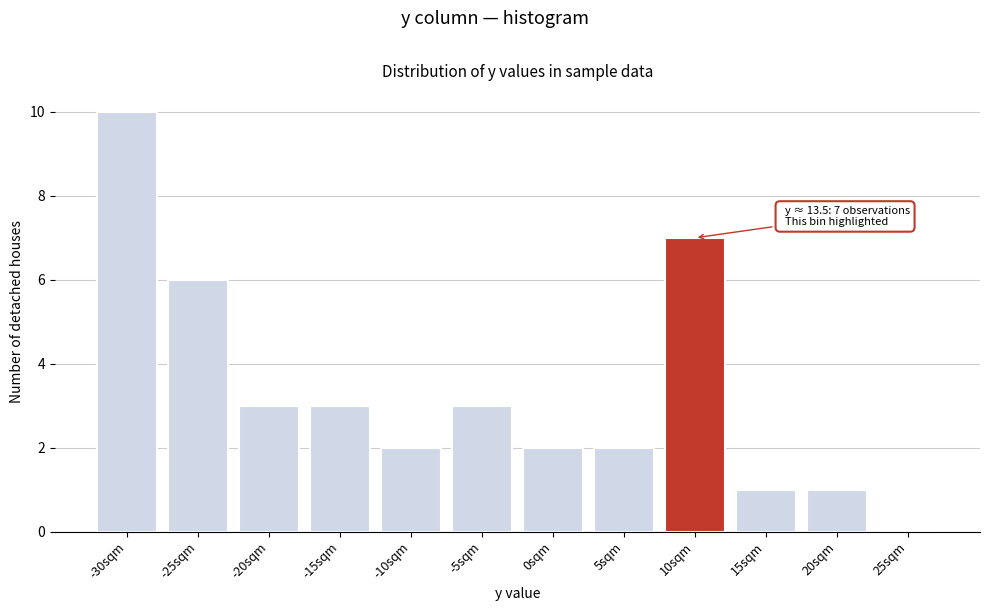

Reading left to right, what are all the values shown in this chart?

-30sqm=10	-25sqm=6	-20sqm=3	-15sqm=3	-10sqm=2	-5sqm=3	0sqm=2	5sqm=2	10sqm=7	15sqm=1	20sqm=1	25sqm=0